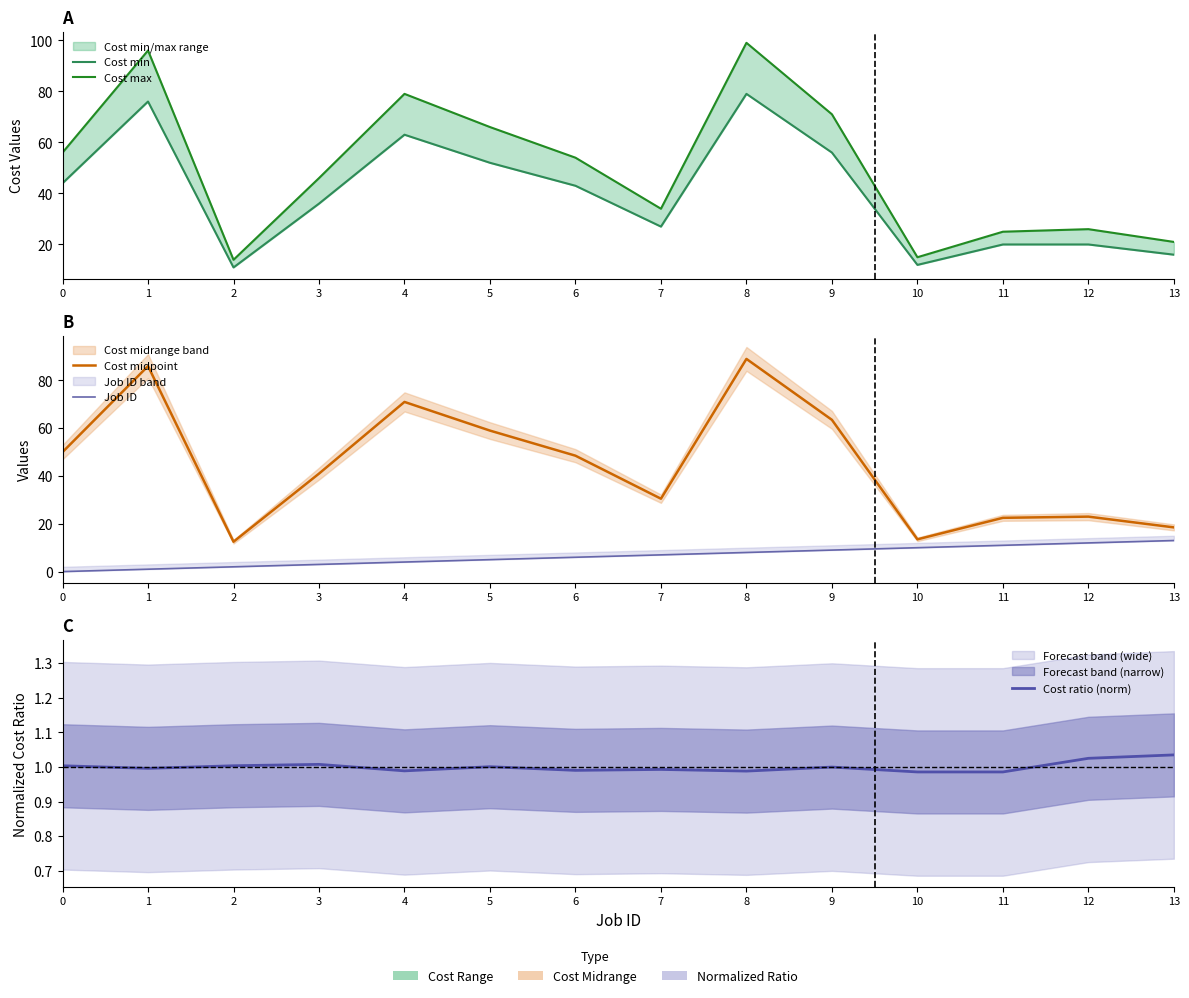

At which label is Job ID closest to 6?

6